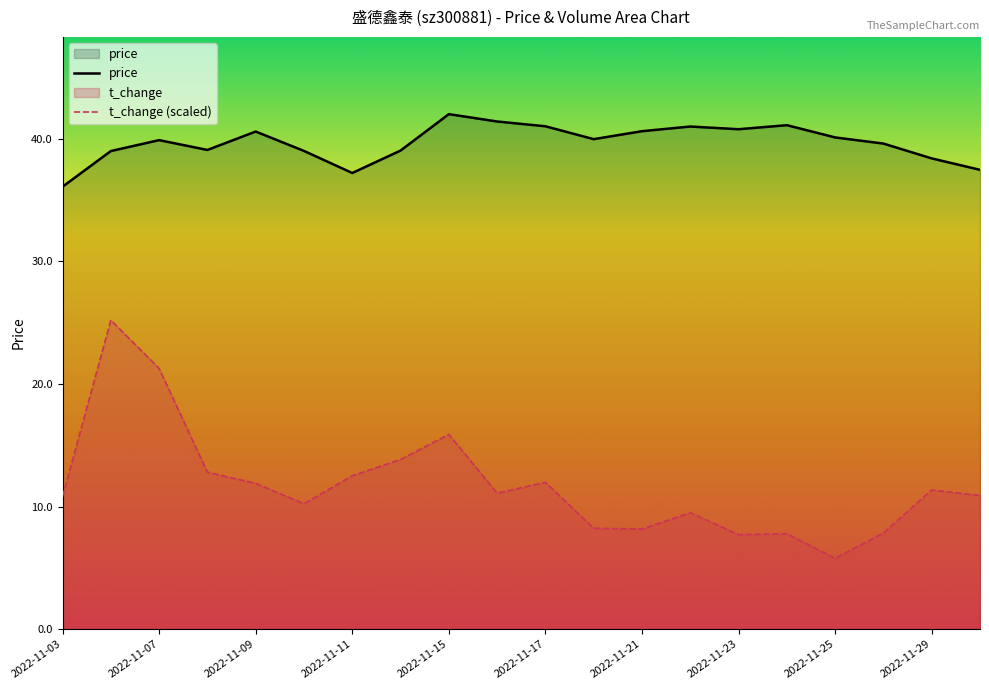

The value of t_change (scaled) at 2022-11-15 is 3.5. True or false?

False